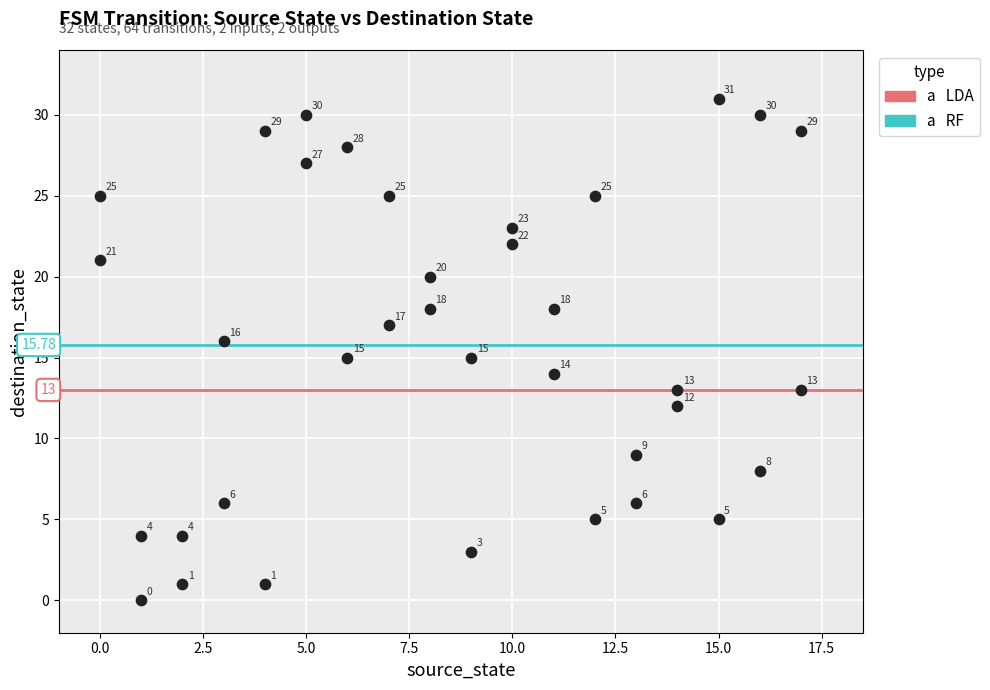

What is the range of Y values (max minus min)?

31